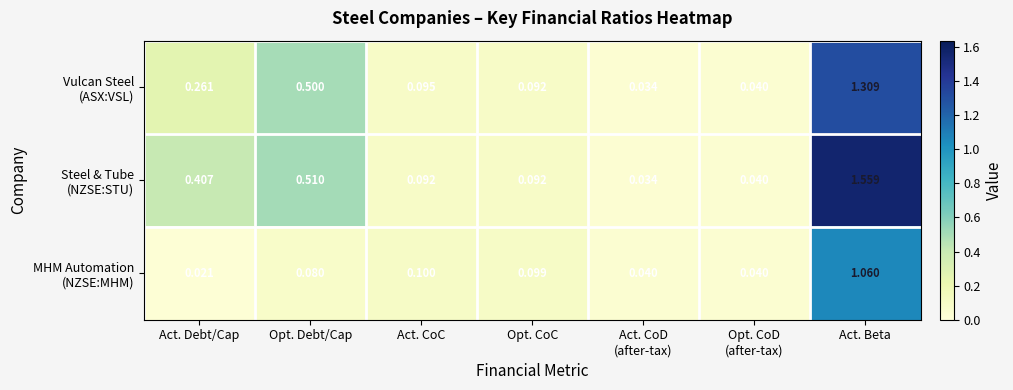

At which category is the sum across all series the highest?

Act. Beta